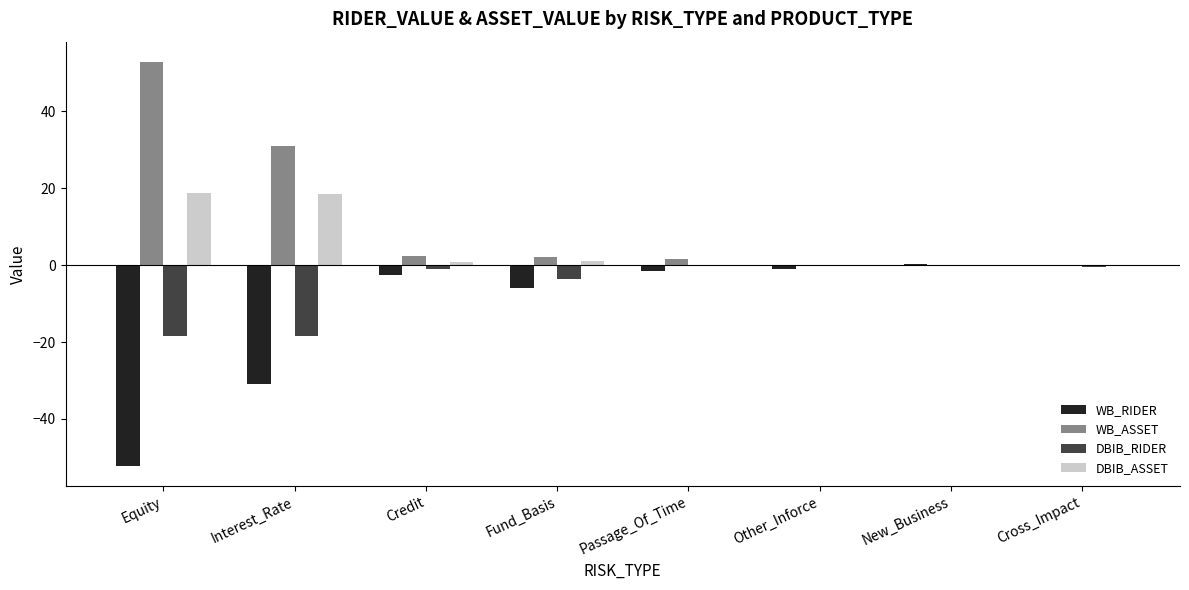

True or false: DBIB_RIDER has a value of -25.2 at Interest_Rate.

False